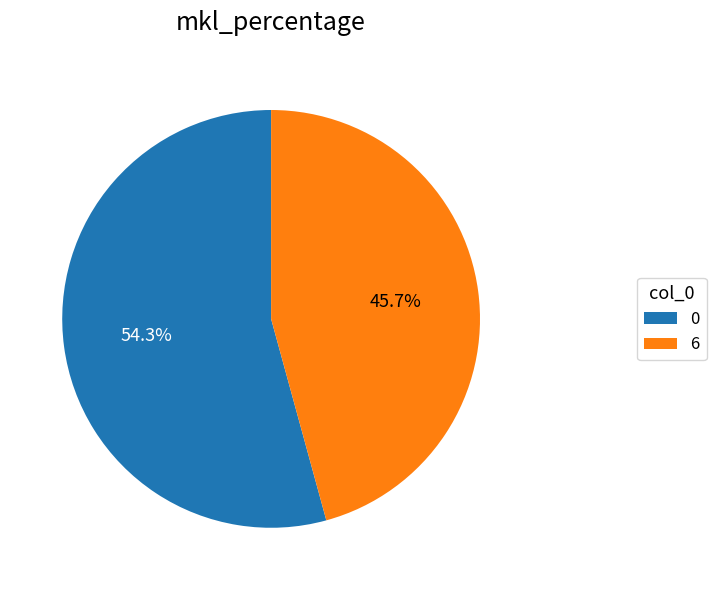

What percentage is the 6 slice, to the nearest percent?

46%